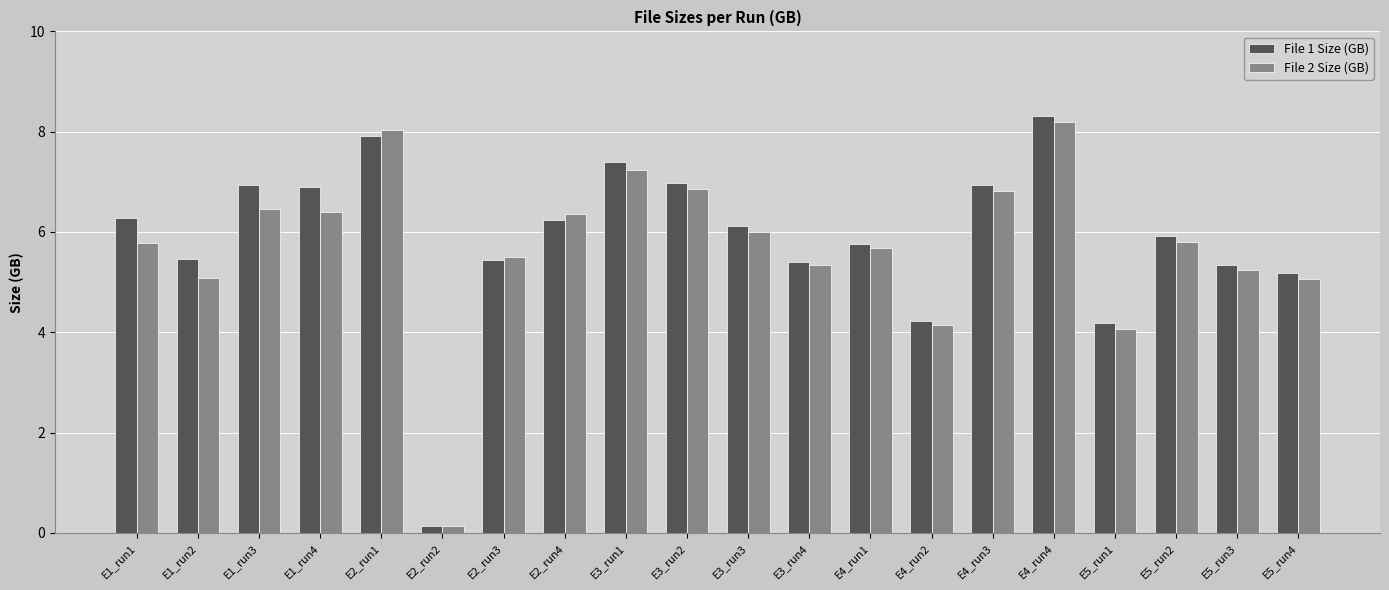

What is the difference between the second highest and second lowest values in the File 2 Size (GB) series?

4.0